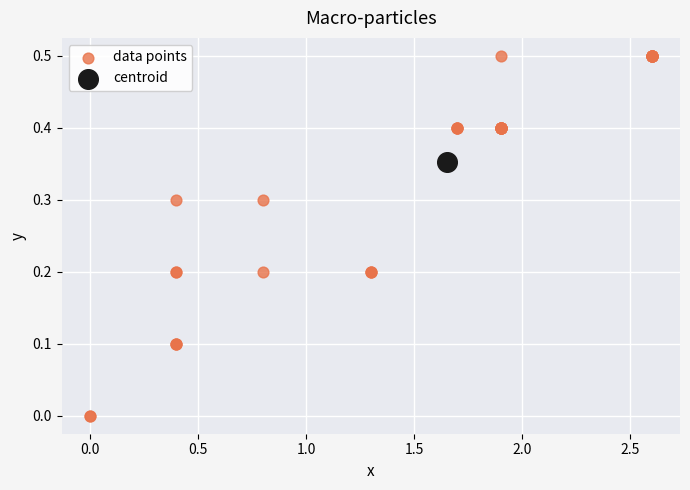

What are all the series names shown in the legend?

data points, centroid